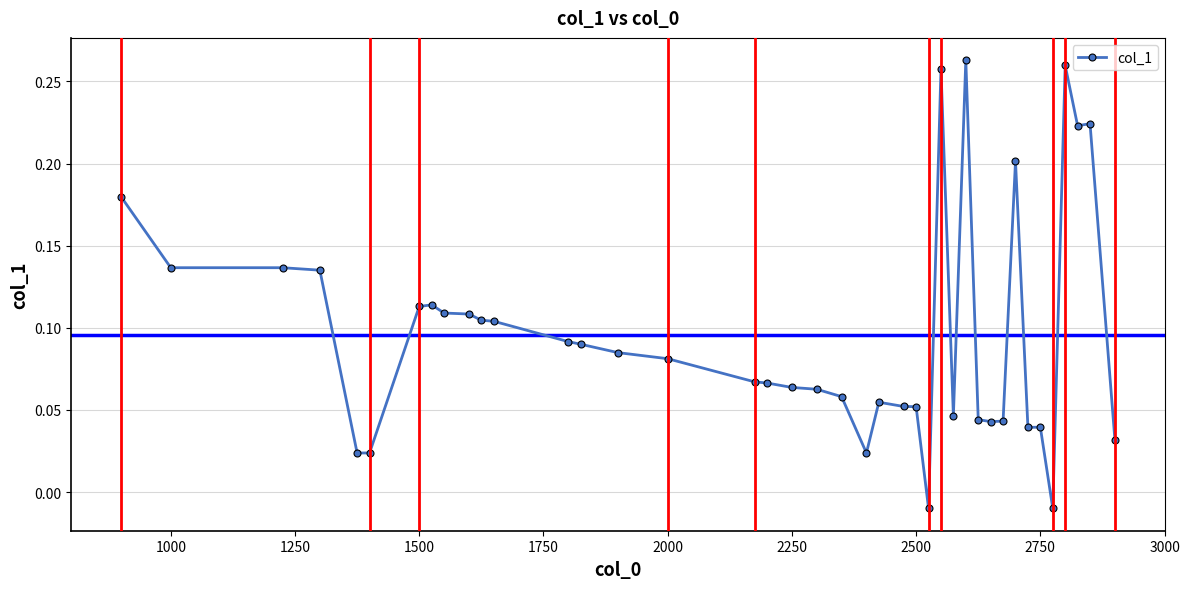

What is the sum of all values?

3.8